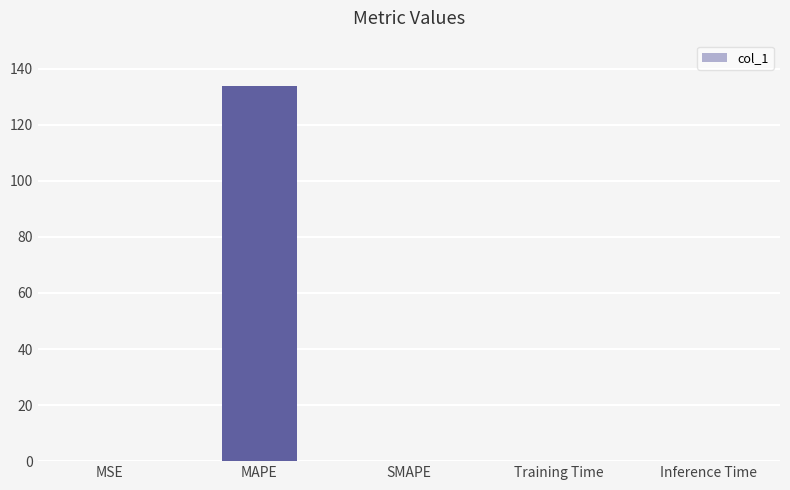

Is it true that the value at SMAPE is 0.0?

True